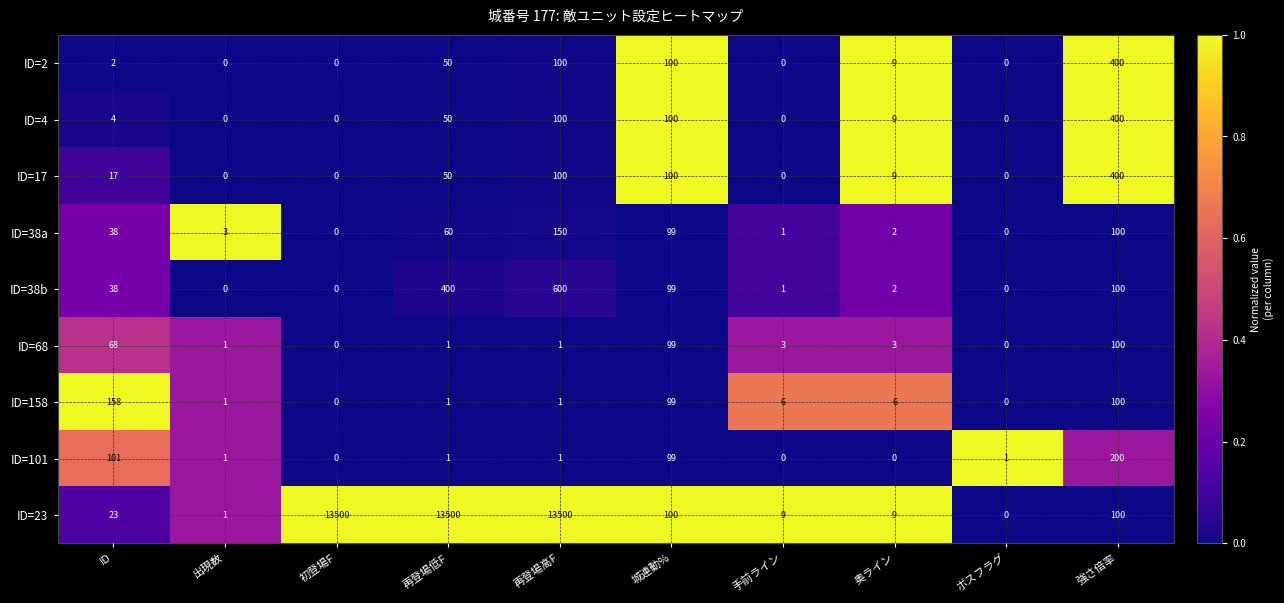

What is the highest value of the ID=101 series?

200